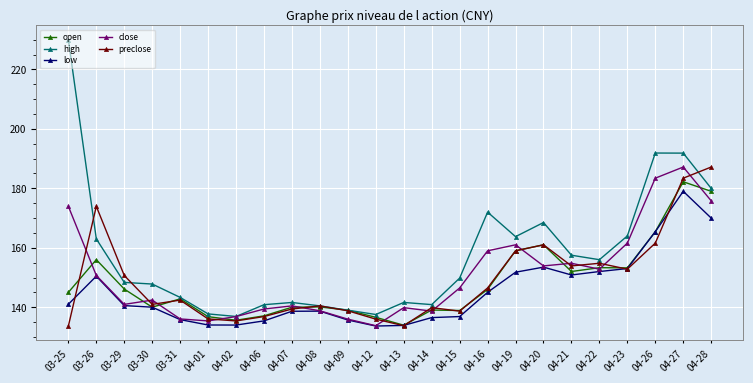

What position from the right is 04-02?

18